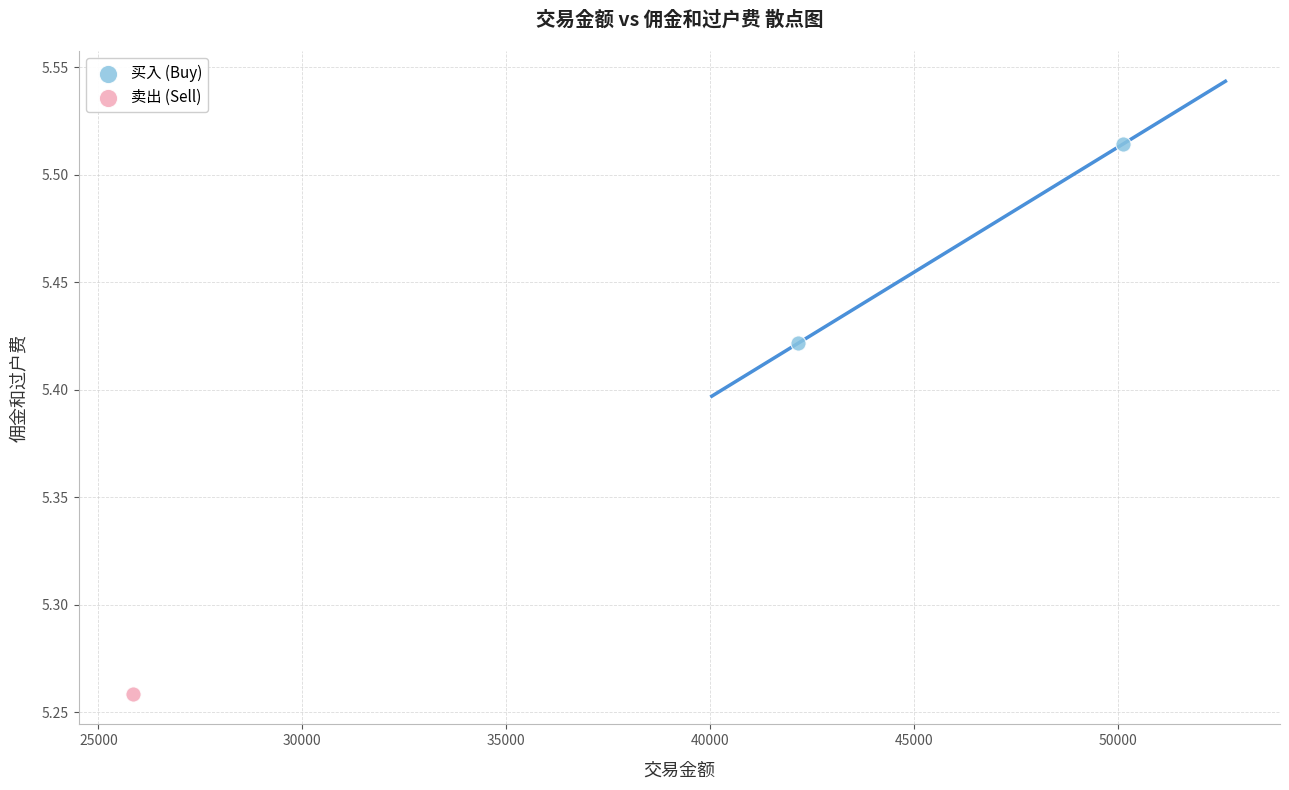

What are all the series names shown in the legend?

买入 (Buy), 卖出 (Sell)